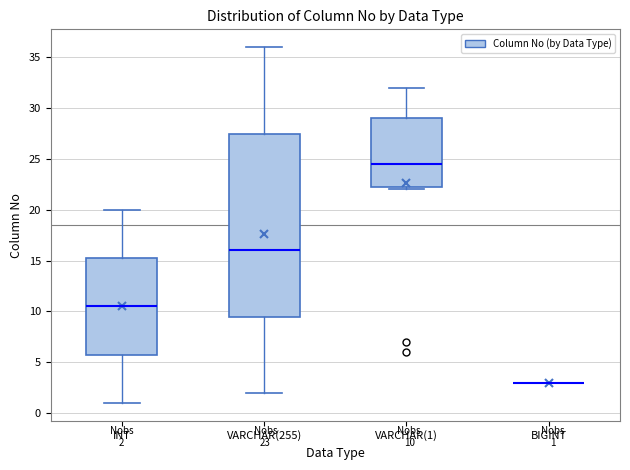

Which box is the tallest, from its lower edge to its upper edge?

VARCHAR(255)